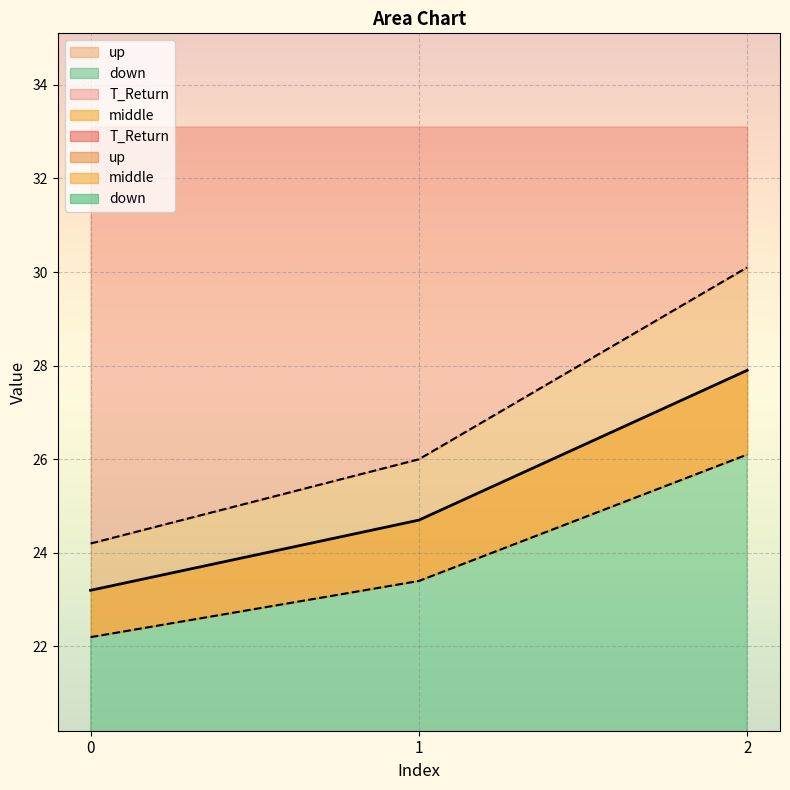

What is the difference between the maximum and minimum values in the middle series?

4.7